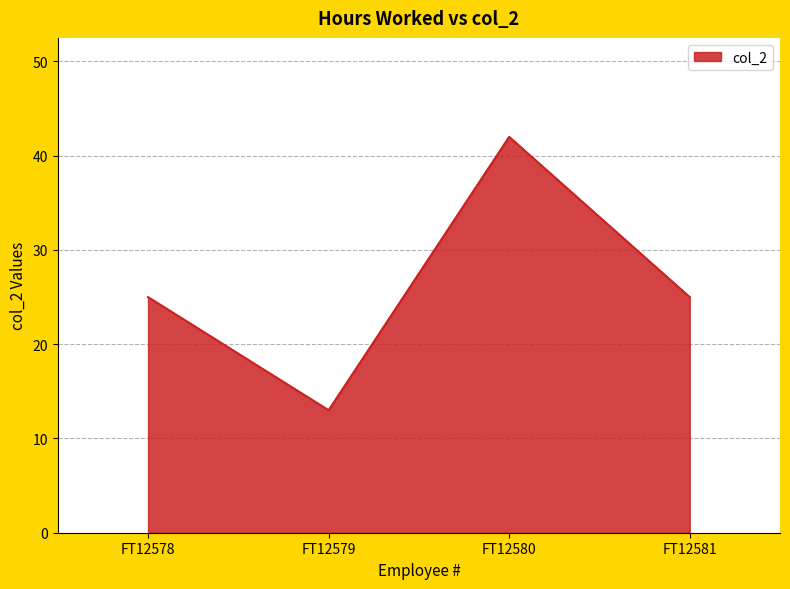

How many lines are shown in the chart?

1